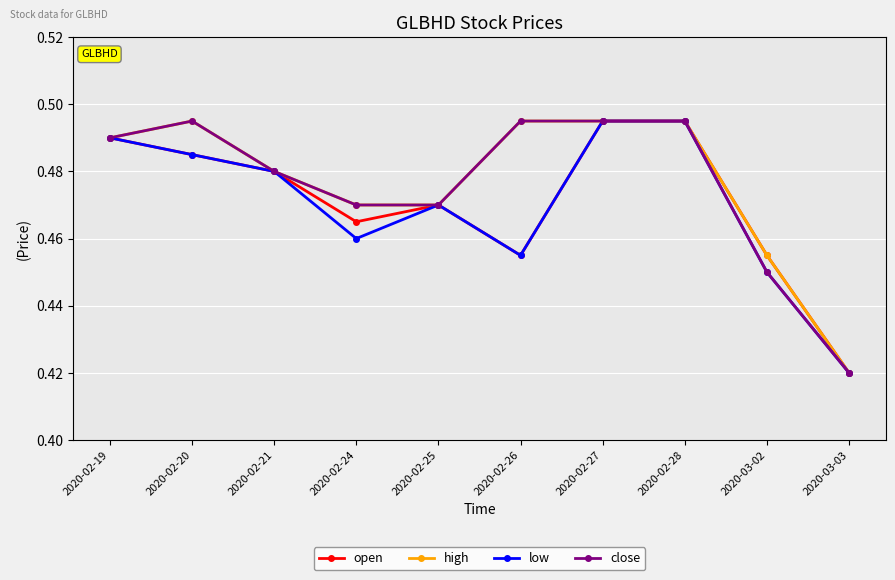

What is the label of the 1st point from the left?

2020-02-19